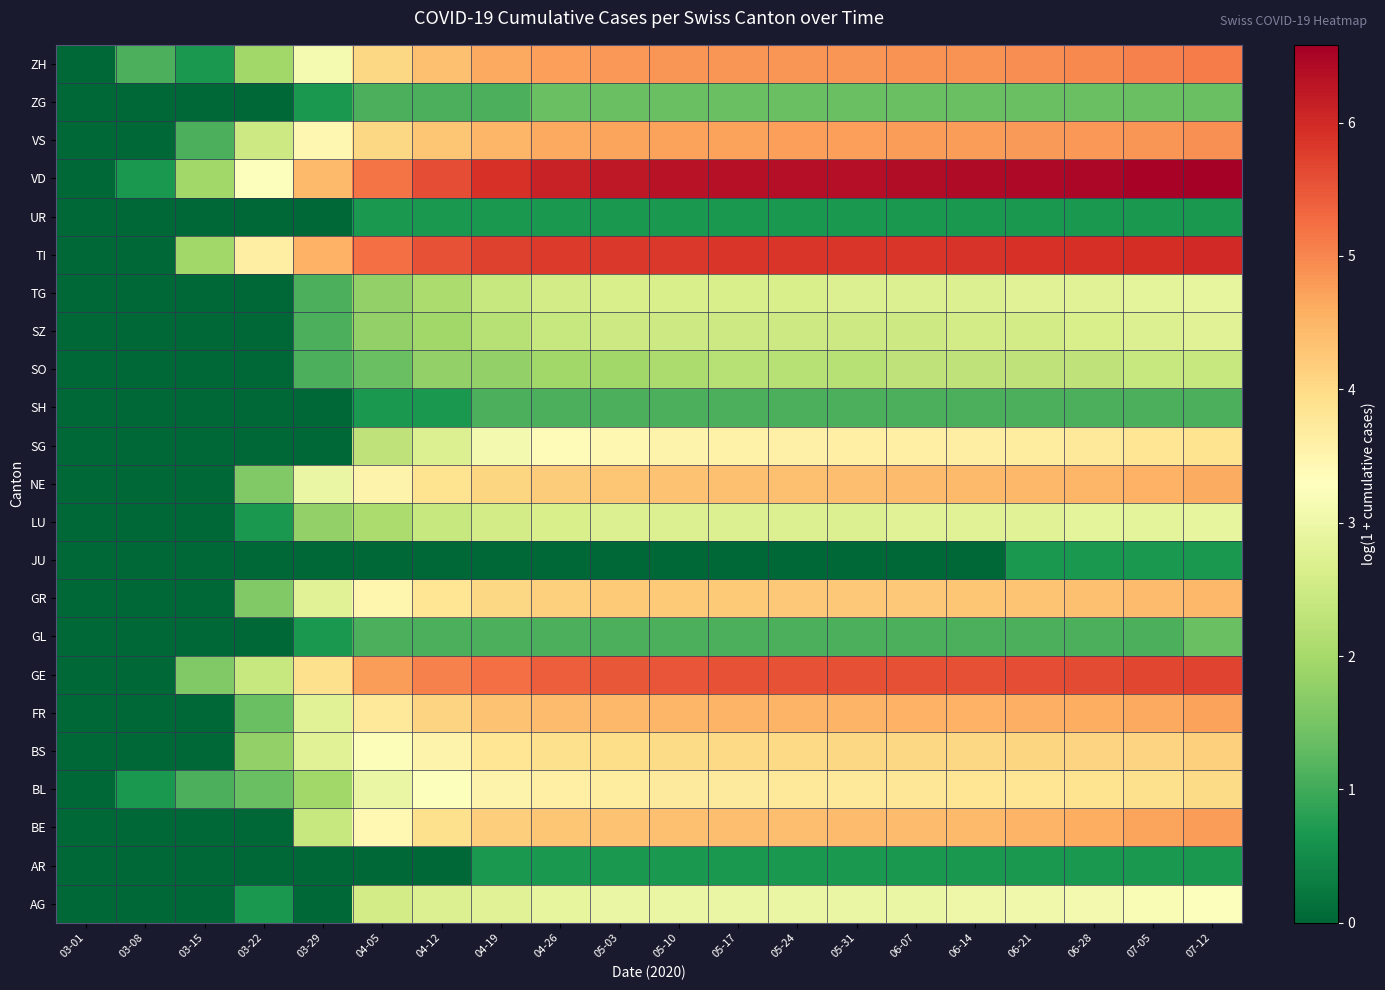

At how many categories does at least one series exceed 0?

19